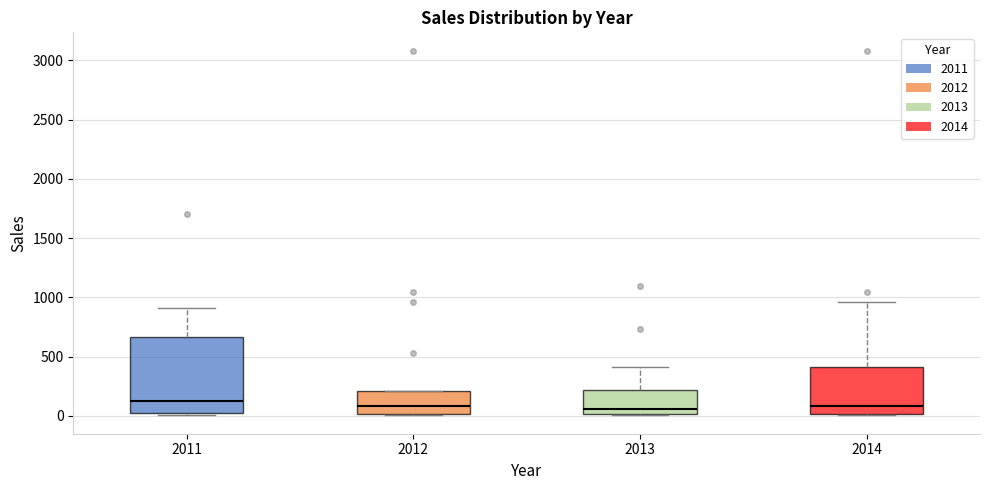

Reading left to right, read every box against the y-axis: the position of its median line, the range the box covers, and the ends of its whiskers. The values are not printed on the chart, so give them approximately, as read against the axis.

2011: median 100, box 0 to 650, whiskers 0 (just below the box's lower edge) to 900
2012: median 100, box 0 to 200, whiskers 0 to 200
2013: median 50, box 0 to 200, whiskers 0 to 400
2014: median 100, box 0 to 400, whiskers 0 to 950